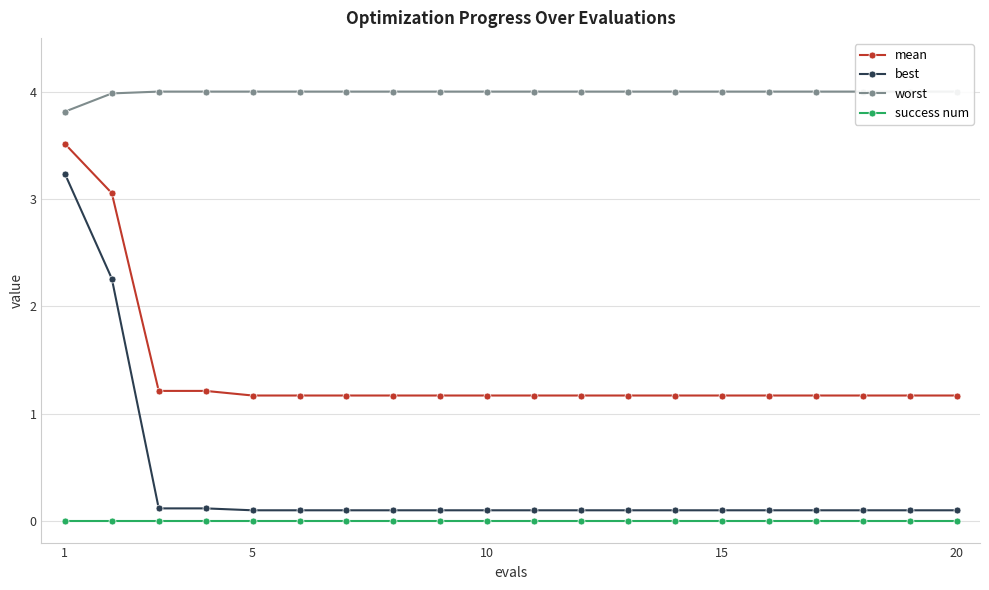

The mean series shows 1.5 at 20. True or false?

False